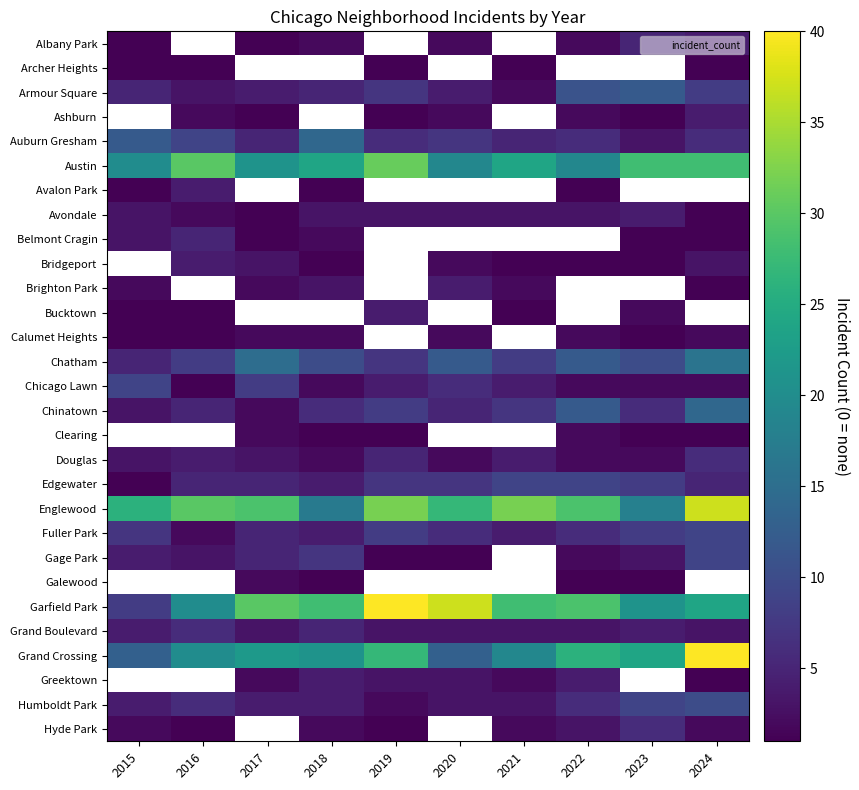

What is the sum of the Calumet Heights values at 2015 and 2023?

2.0